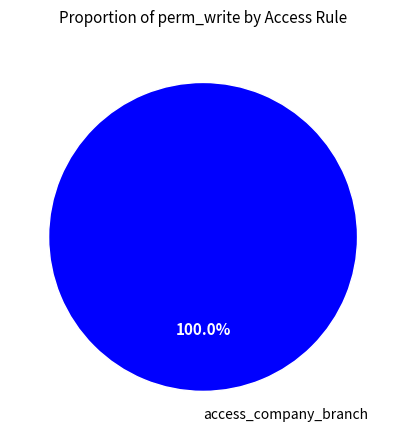

Rank the categories by value from highest to lowest.

access_company_branch